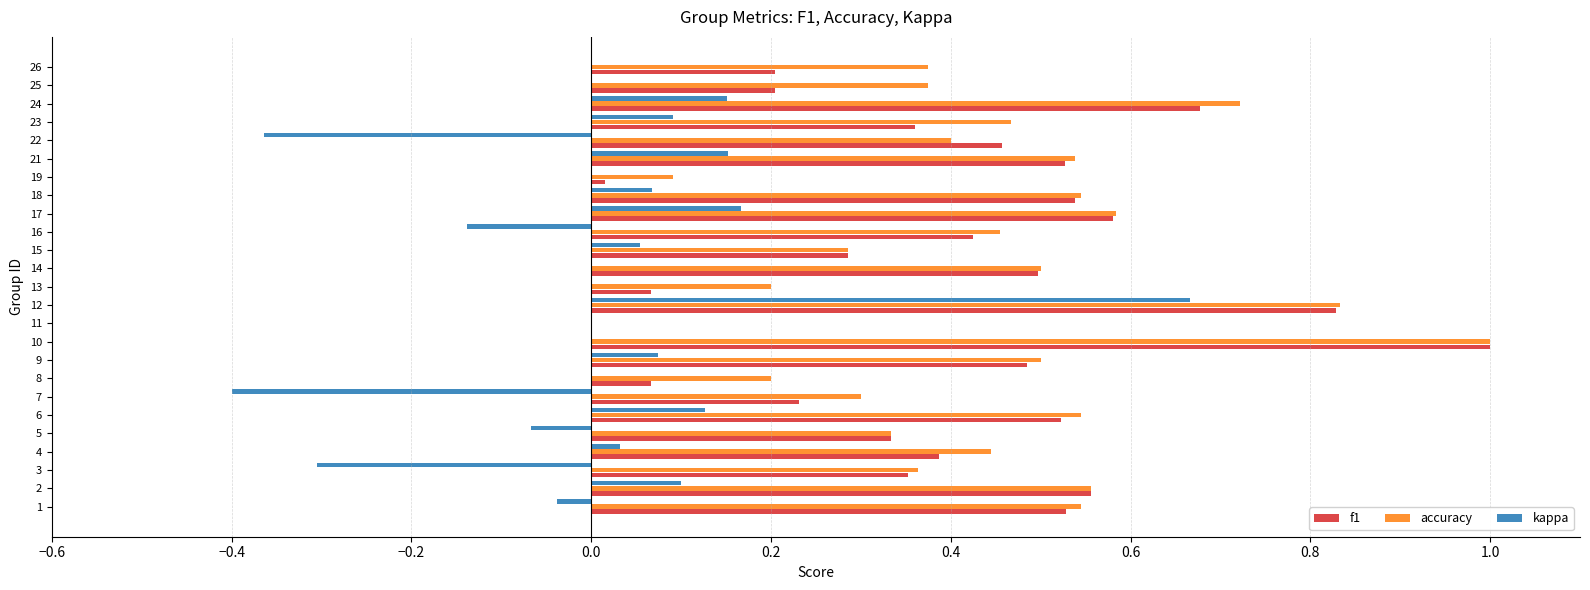

What is the sum of the accuracy values at 5 and 12?

1.2